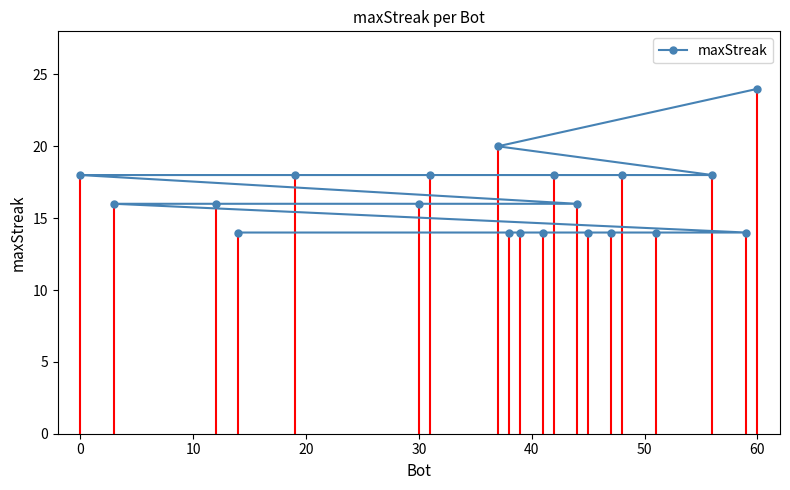

At which category does the chart reach its peak across all series?

60